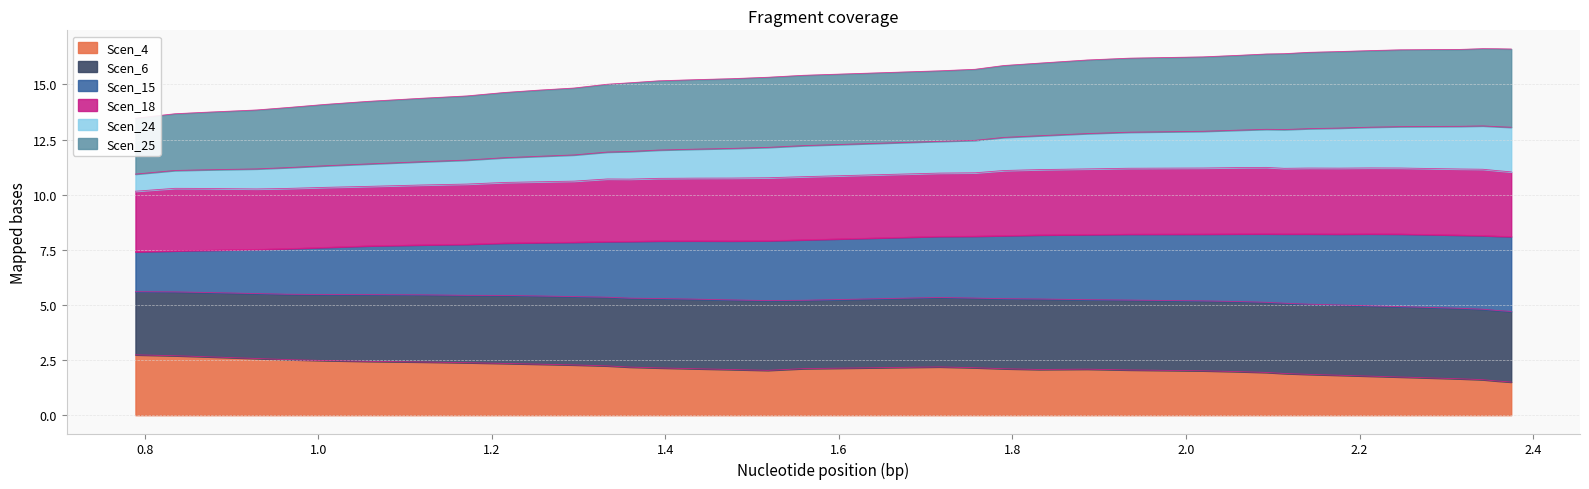

Which series has the largest range (max minus min)?

Scen_15